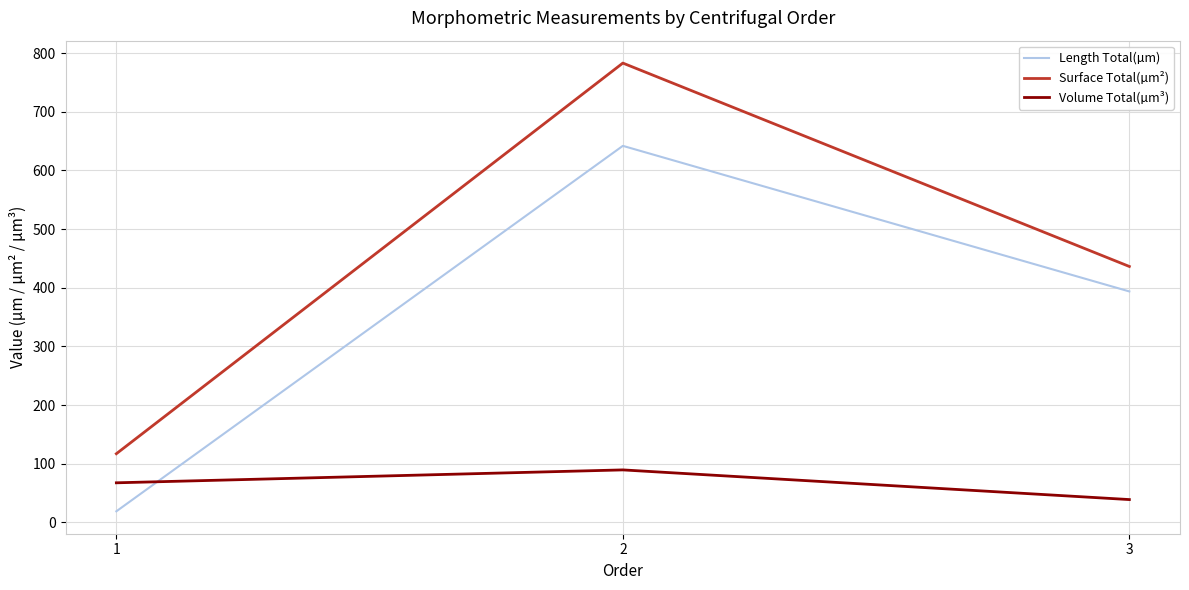

Between 1 and 3, which series saw the biggest shift?

Length Total(µm)